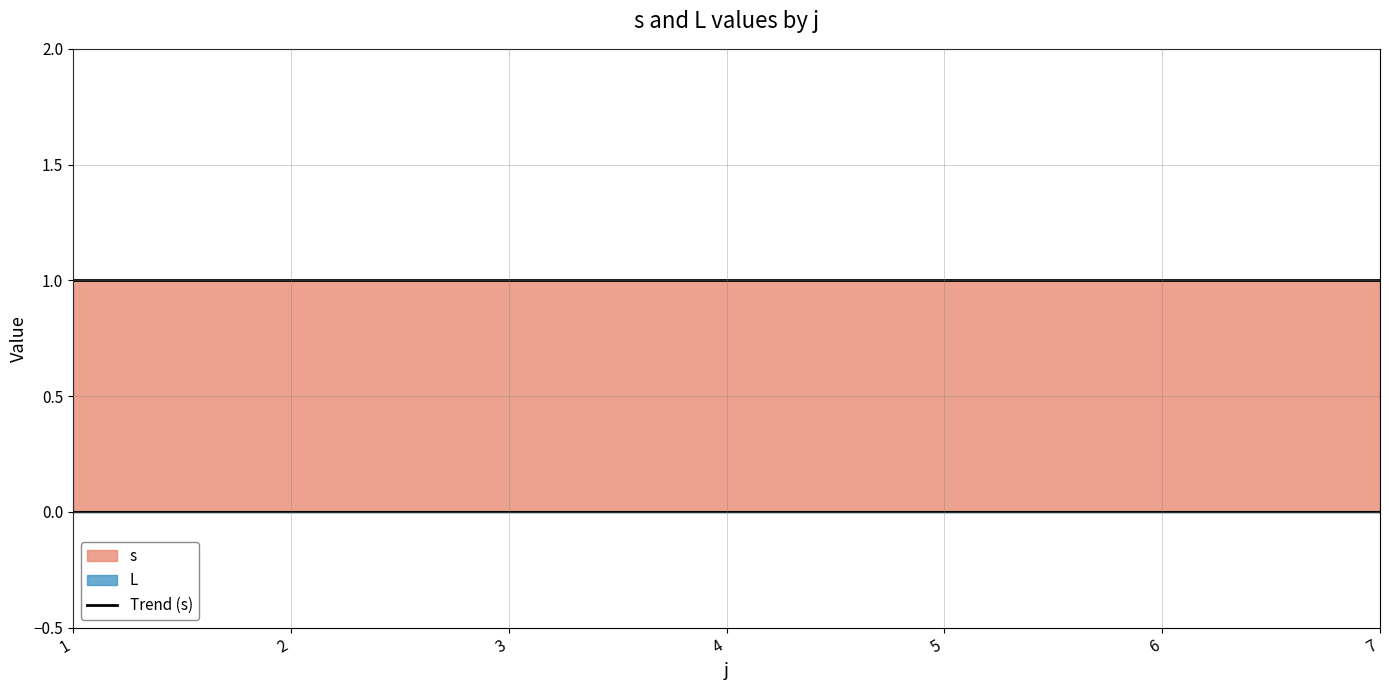

True or false: s and L cross at least once.

False